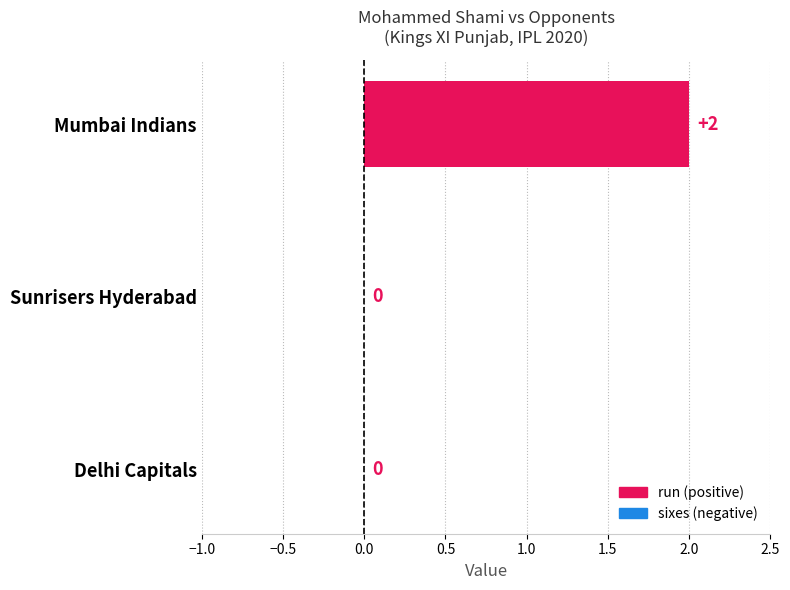

Reading top to bottom, what are all the values shown in this chart?

Mumbai Indians=2	Sunrisers Hyderabad=0	Delhi Capitals=0